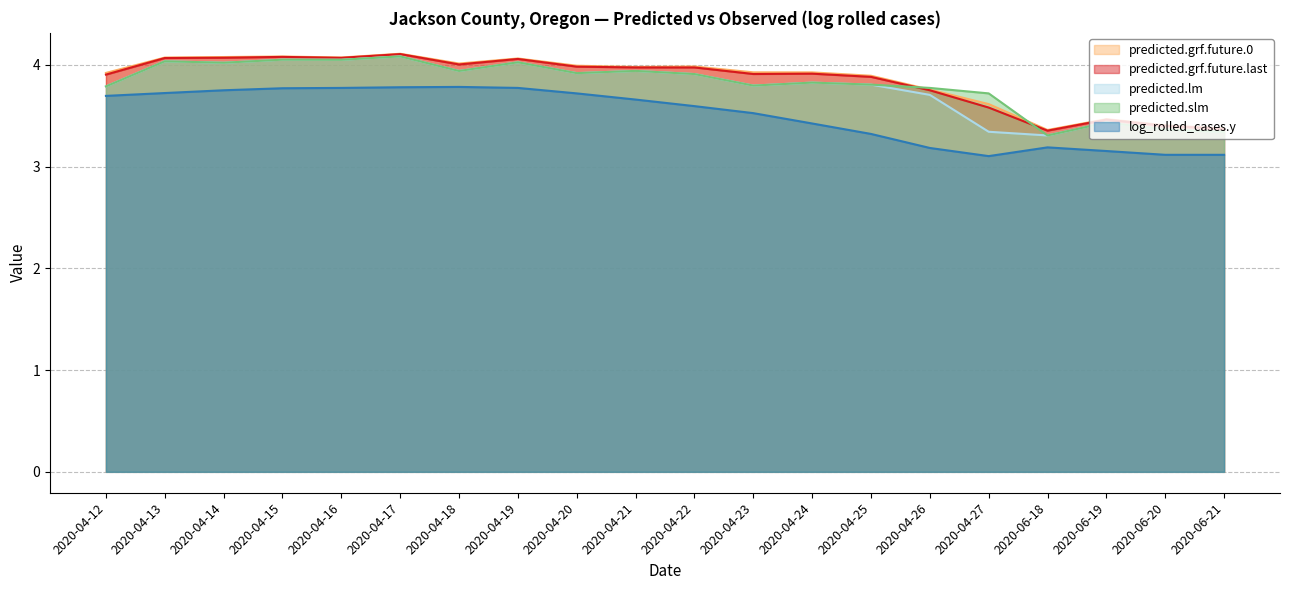

What position from the left is 2020-04-12?

1